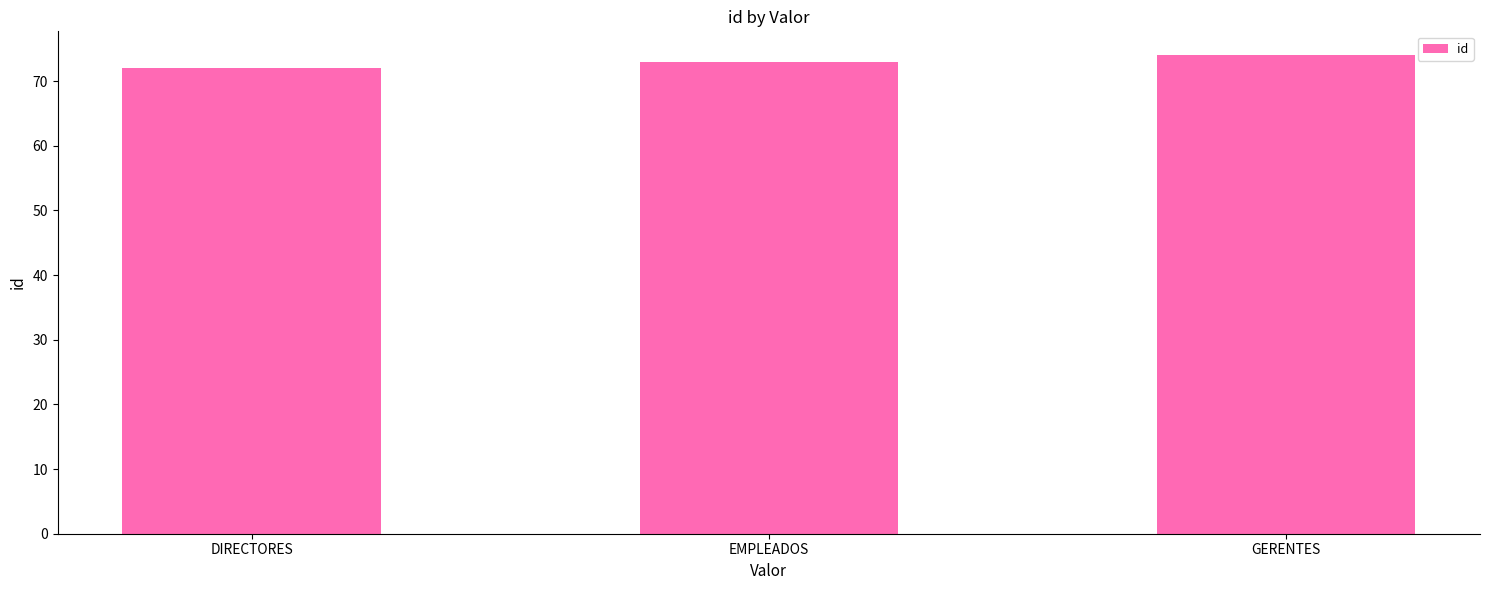

Rank the categories by value from lowest to highest.

DIRECTORES, EMPLEADOS, GERENTES